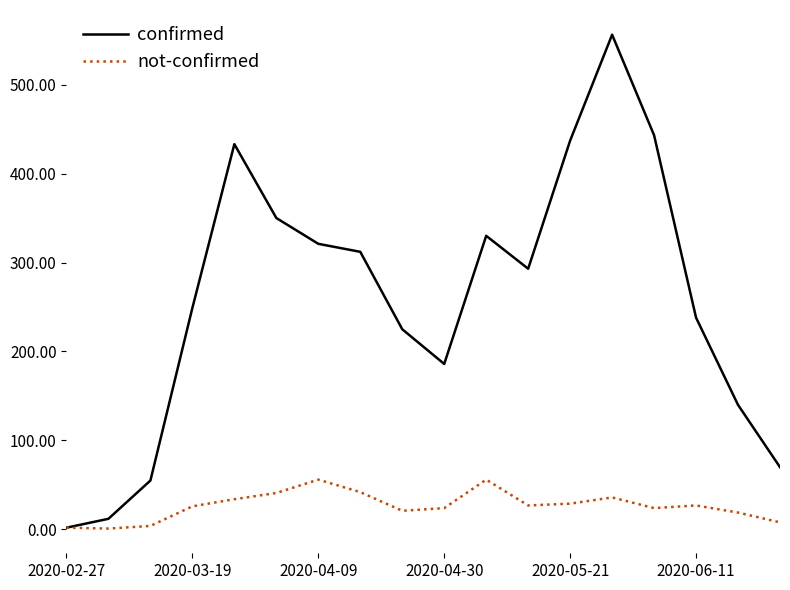

What is the difference between the maximum and minimum values in the not-confirmed series?

55